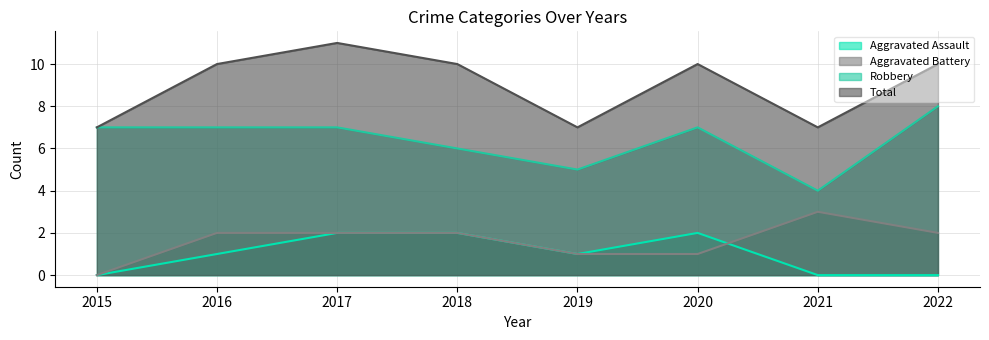

Is it true that Robbery equals 10 at 2018?

False